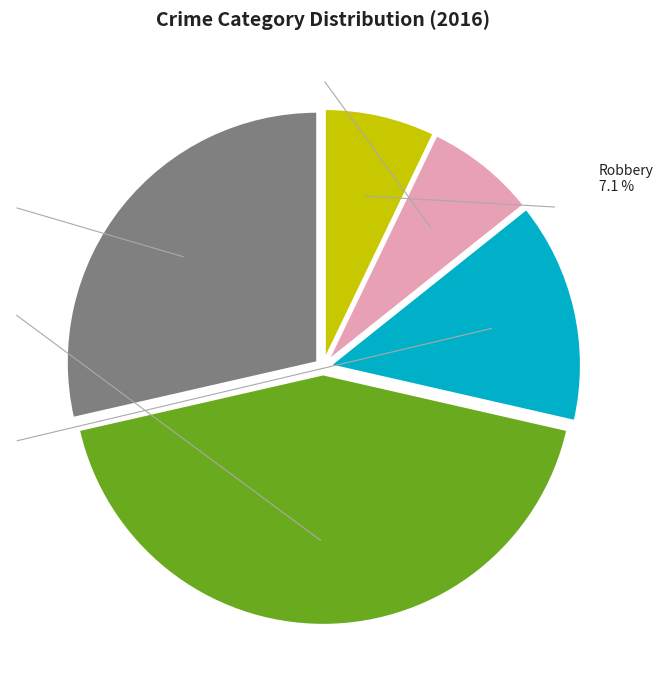

Rank the categories by value from highest to lowest.

Aggravated Battery, Aggravated Assault, Criminal Sexual Assault, Homicide, Robbery